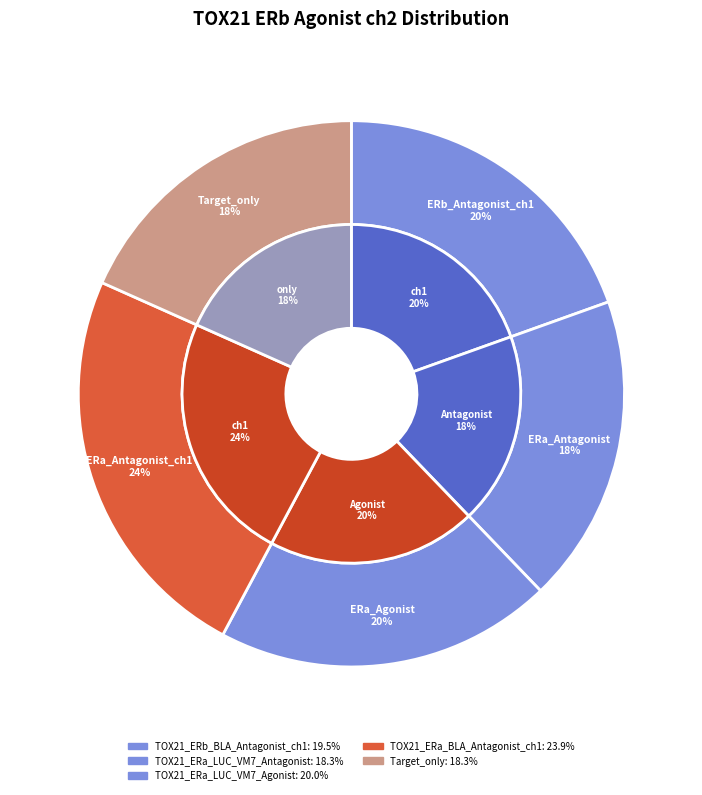

Combined, do TOX21_ERb_BLA_Antagonist_ch1 and TOX21_ERa_LUC_VM7_Agonist account for over 50%?

No